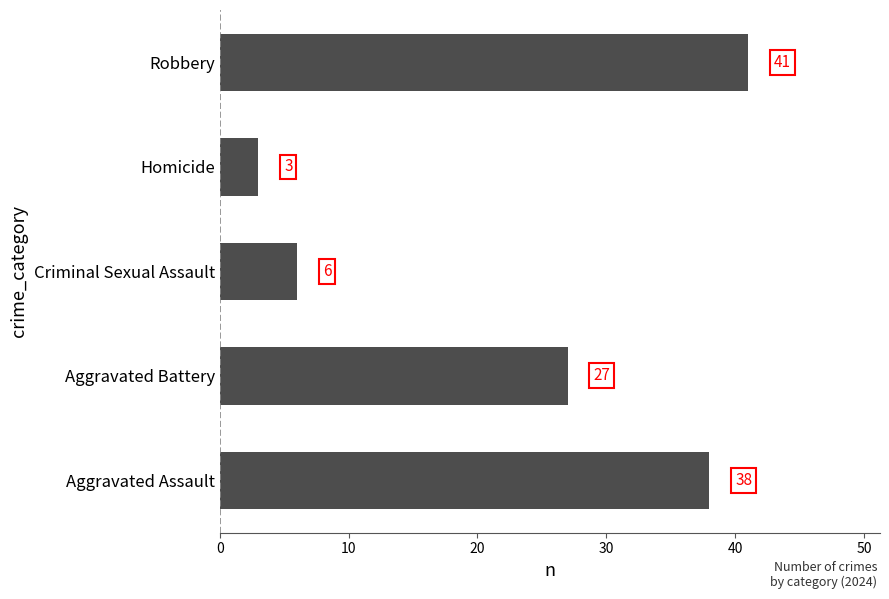

How many data points are less than 27?

2